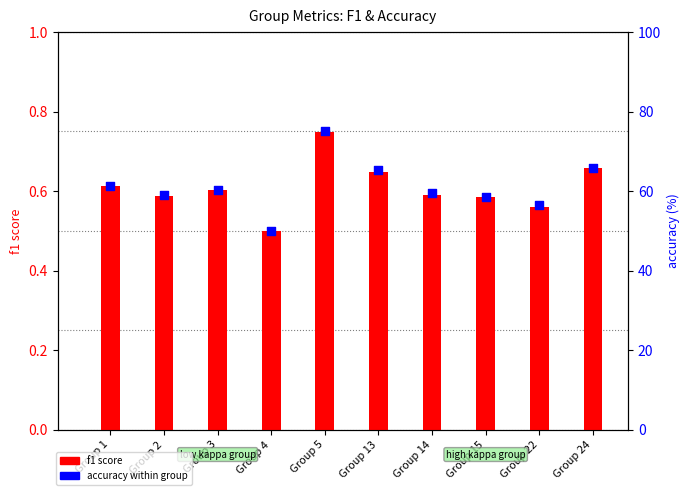

What is the total value across all series at Group 13?

65.9